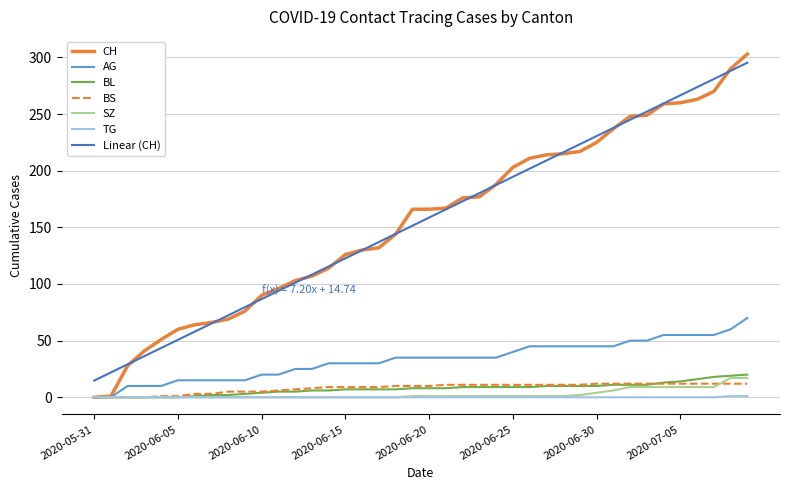

What is the difference between the maximum and minimum values in the TG series?

1.0